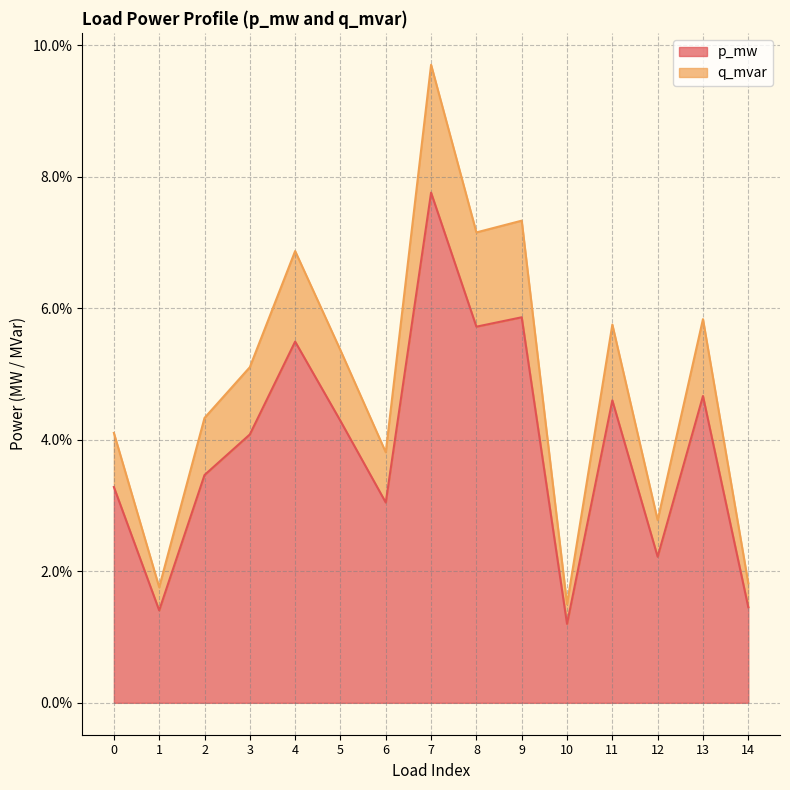

Does the chart display data point markers on the line(s)?

No